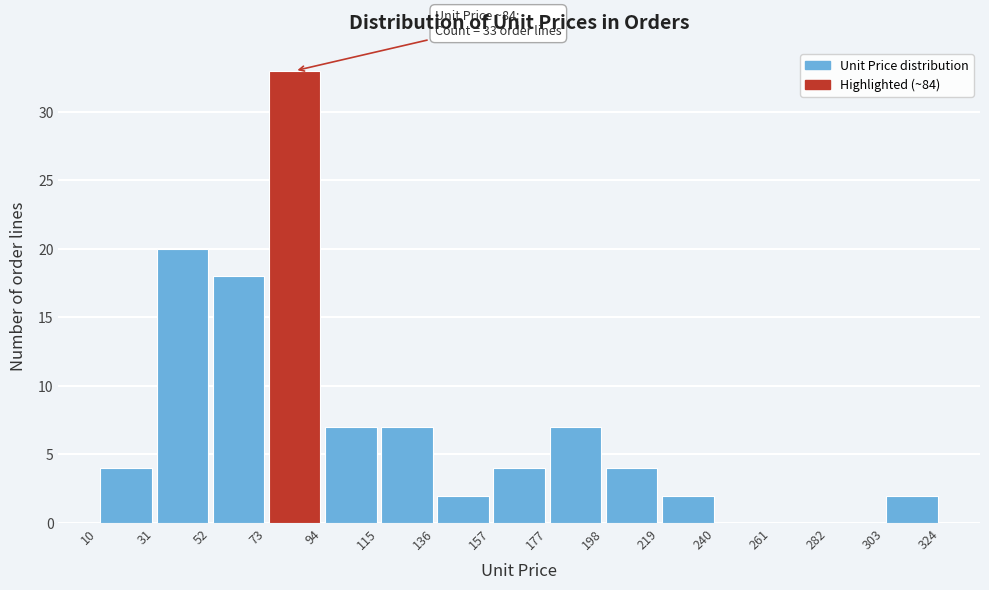

Over which range of the x-axis is the bar tallest?

73 to 94